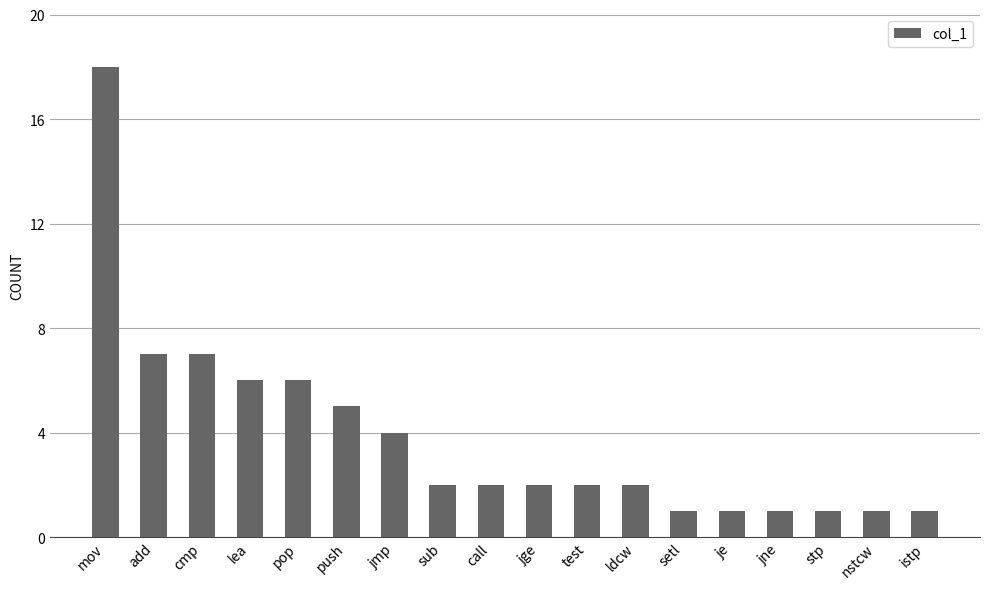

How many categories are shown in the chart?

18